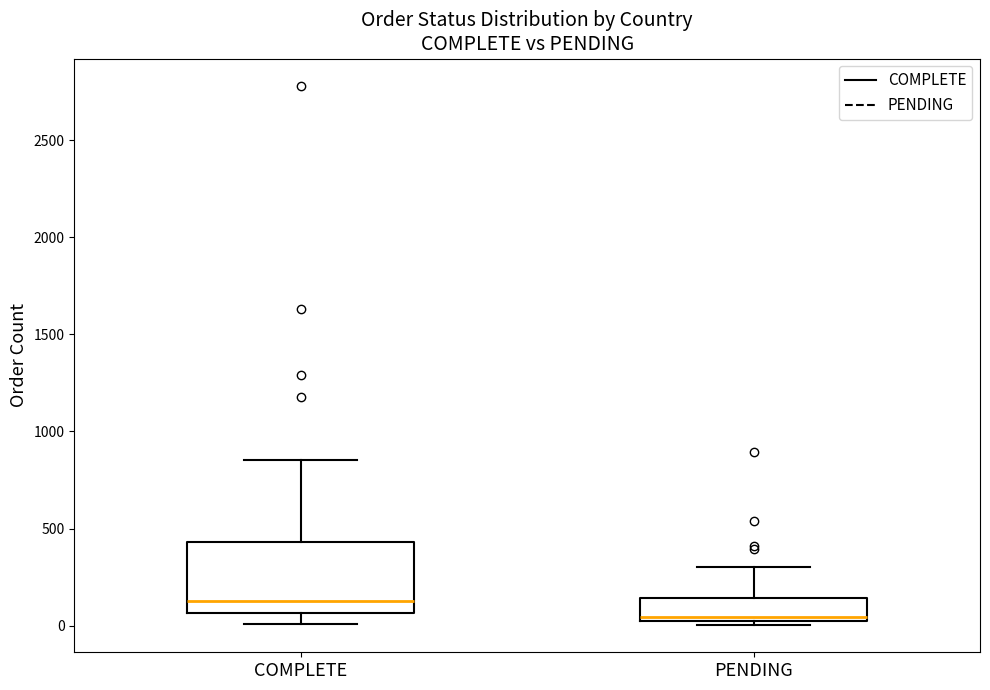

Reading left to right, read every box against the y-axis: the position of its median line, the range the box covers, and the ends of its whiskers. The values are not printed on the chart, so give them approximately, as read against the axis.

COMPLETE: median 150, box 50 to 450, whiskers 0 to 850
PENDING: median 50 (just above the box's lower edge), box 50 to 150, whiskers 0 to 300